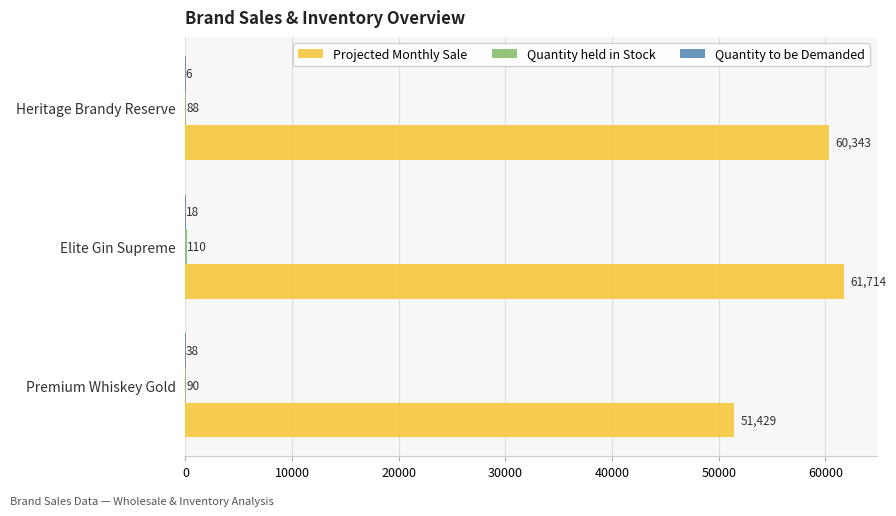

Is it true that Projected Monthly Sale equals 61714.3 at Elite Gin Supreme?

True